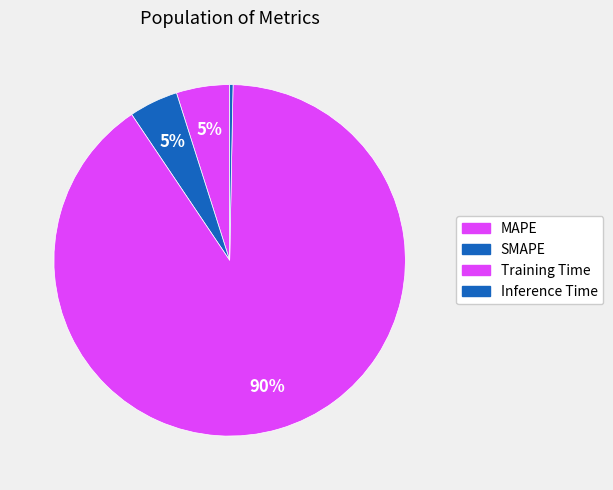

What is the largest slice in the pie chart?

Training Time